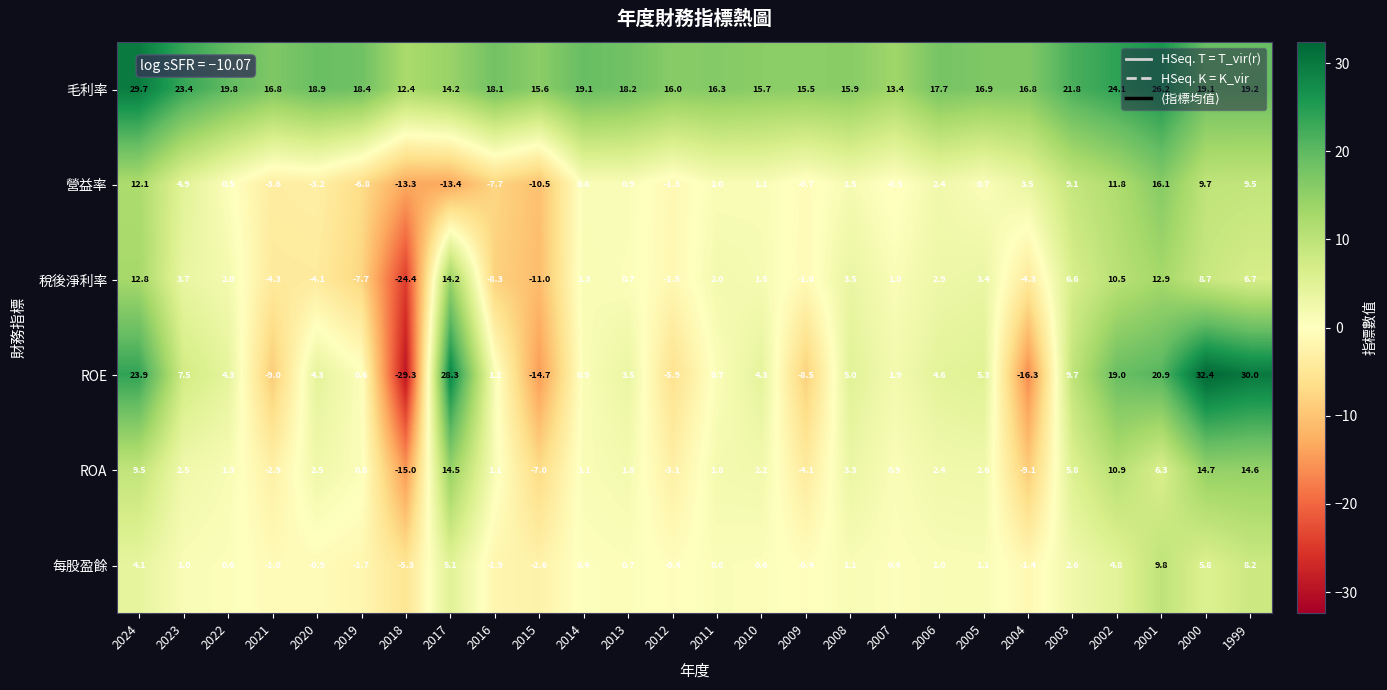

Rank the series by their maximum value, from lowest to highest.

每股盈餘, 稅後淨利率, ROA, 營益率, 毛利率, ROE